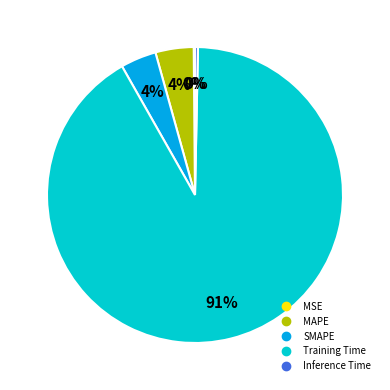

What percentage is the MAPE slice, to the nearest percent?

4%